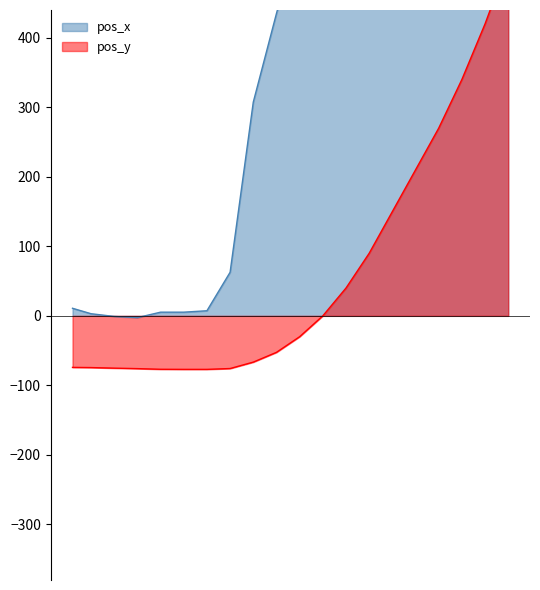

What is the difference between the maximum and second lowest values in the pos_x series?

805.9